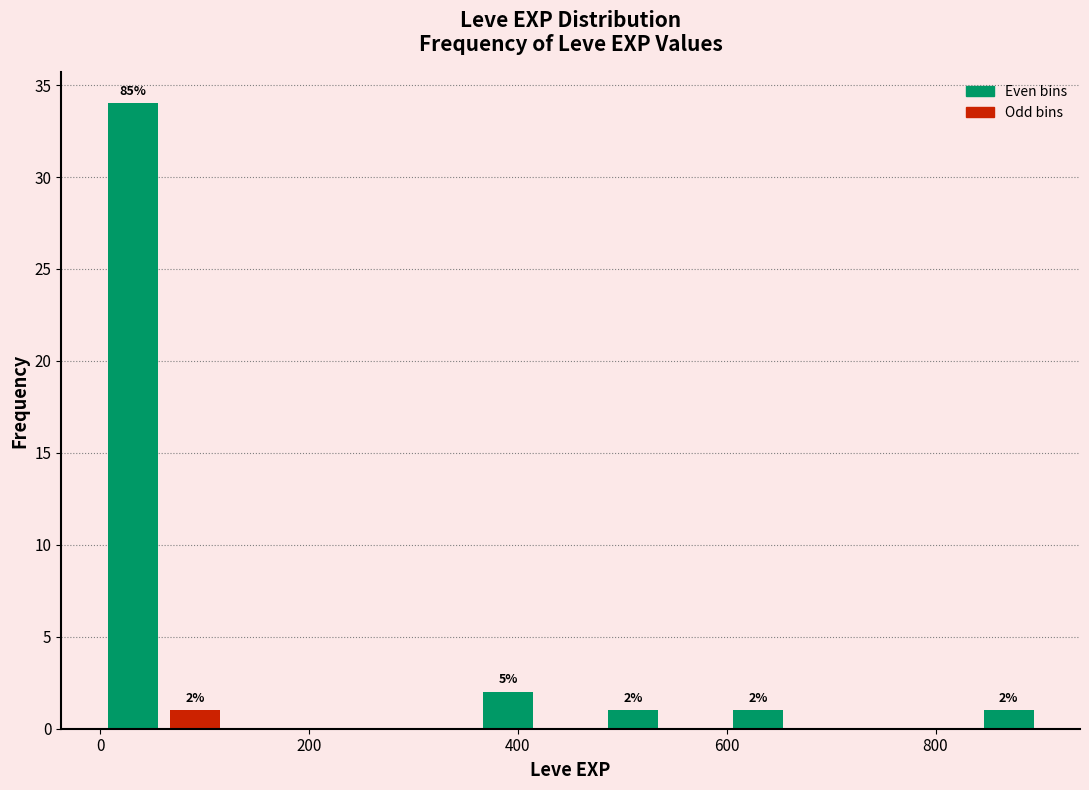

Around what value on the x-axis is the tallest bar? Give the approximate position of its centre, as read against the axis.

40